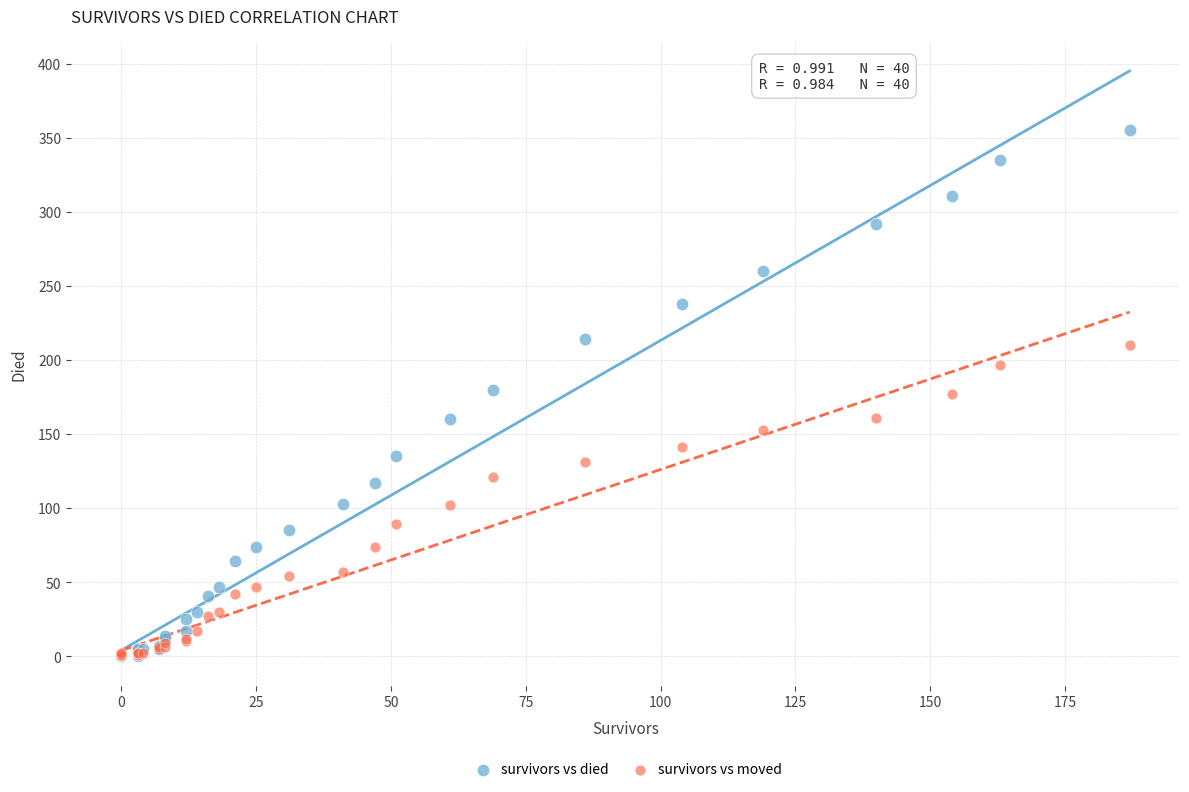

What are all the series names shown in the legend?

survivors vs died, survivors vs moved